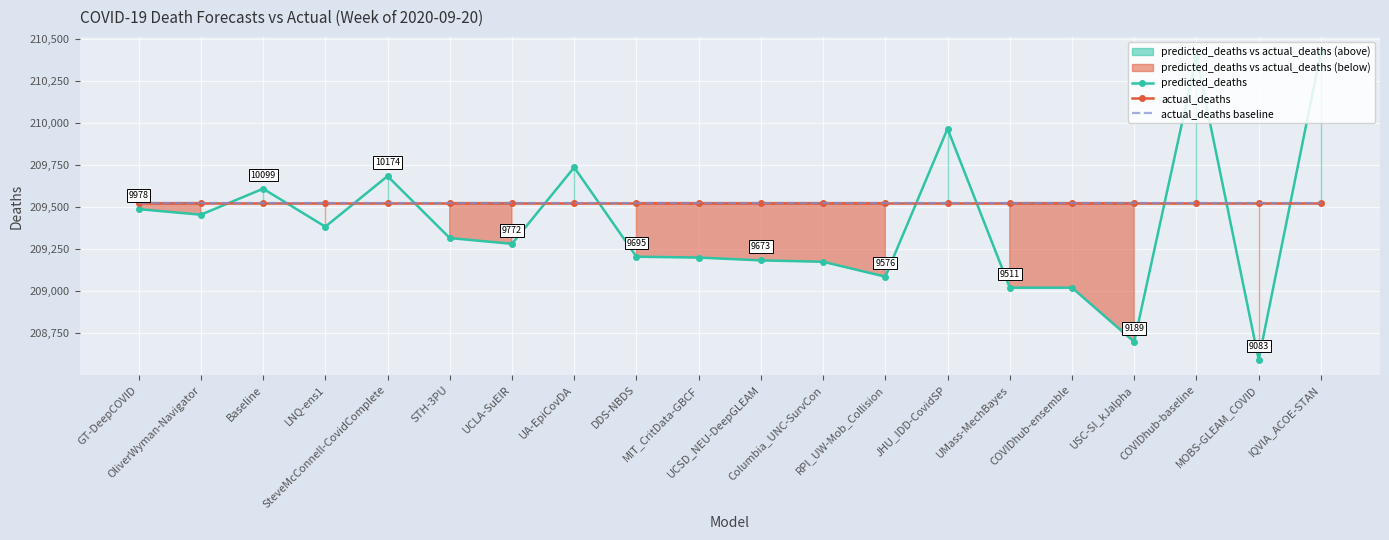

At how many categories does at least one series exceed 208831?

20